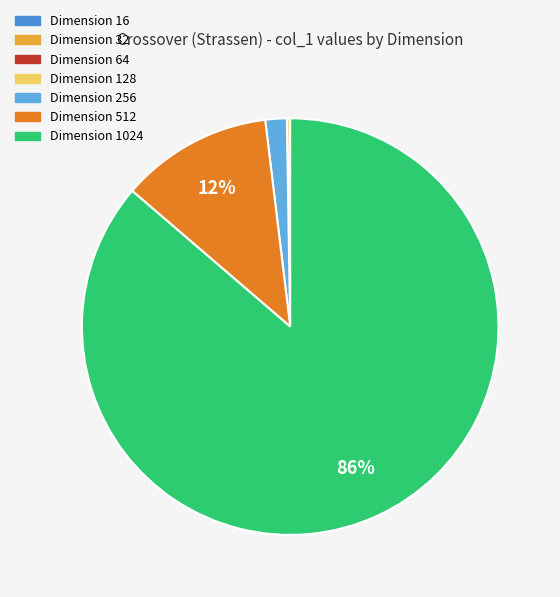

Rank the categories by value from highest to lowest.

1024, 512, 256, 128, 64, 32, 16